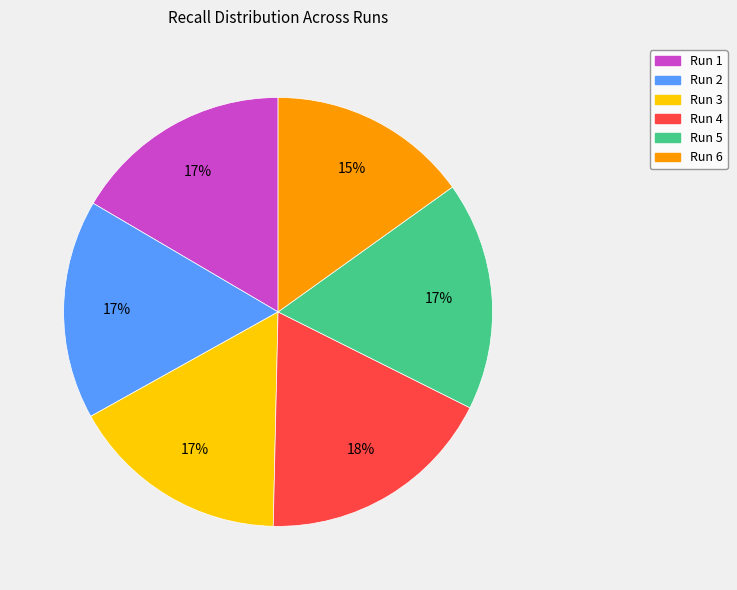

Is there any slice that represents more than half of the pie?

No